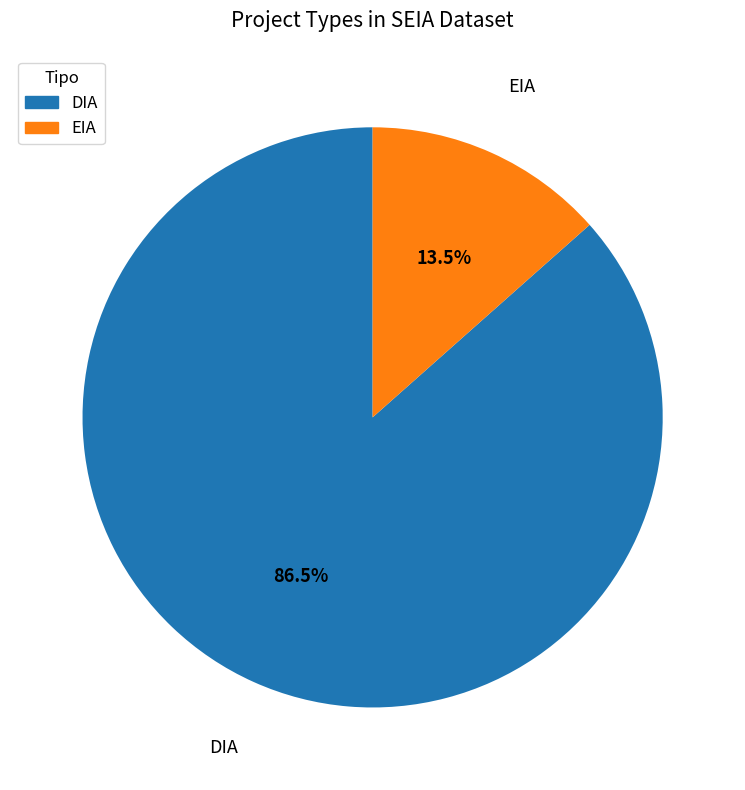

Does DIA represent more than half of the total?

Yes